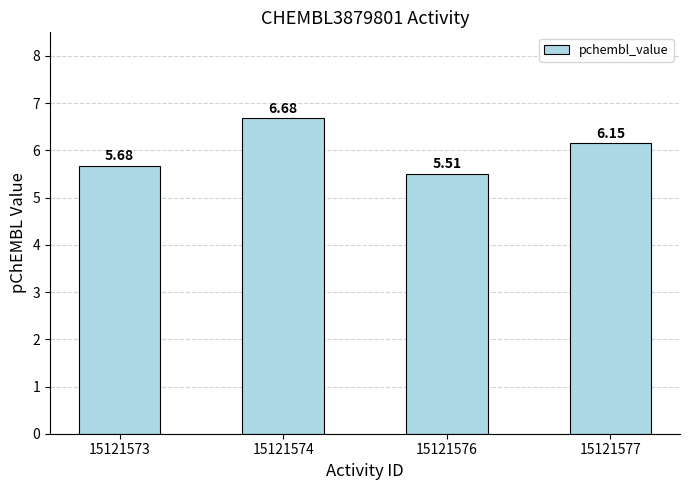

What is the sum of the values at 15121577 and 15121576?

11.7